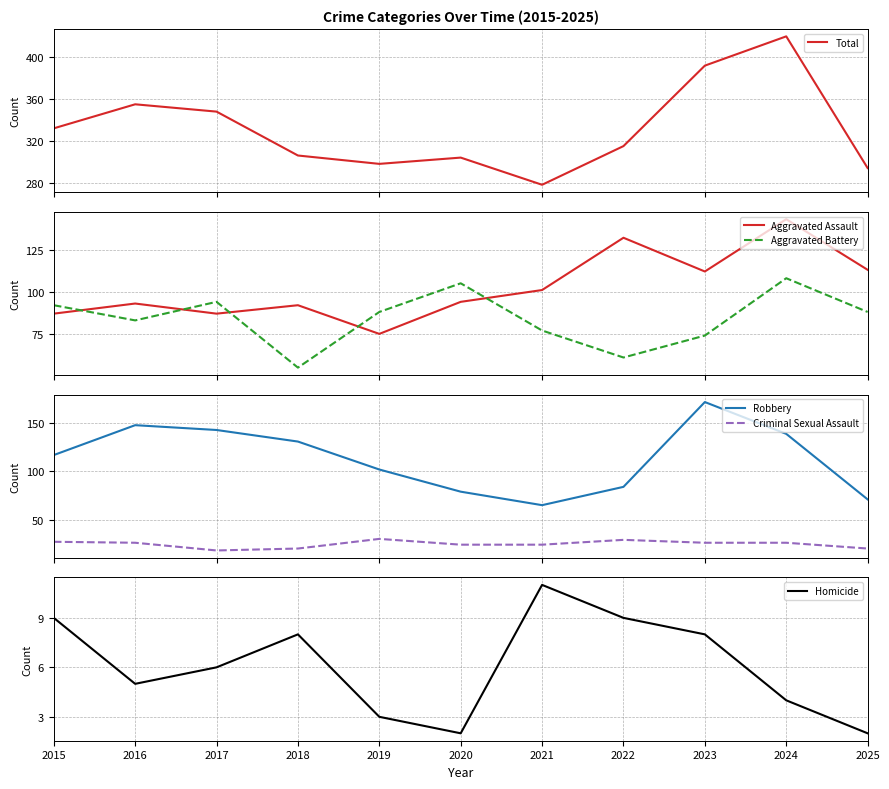

At which label does Robbery first exceed 117?

2016